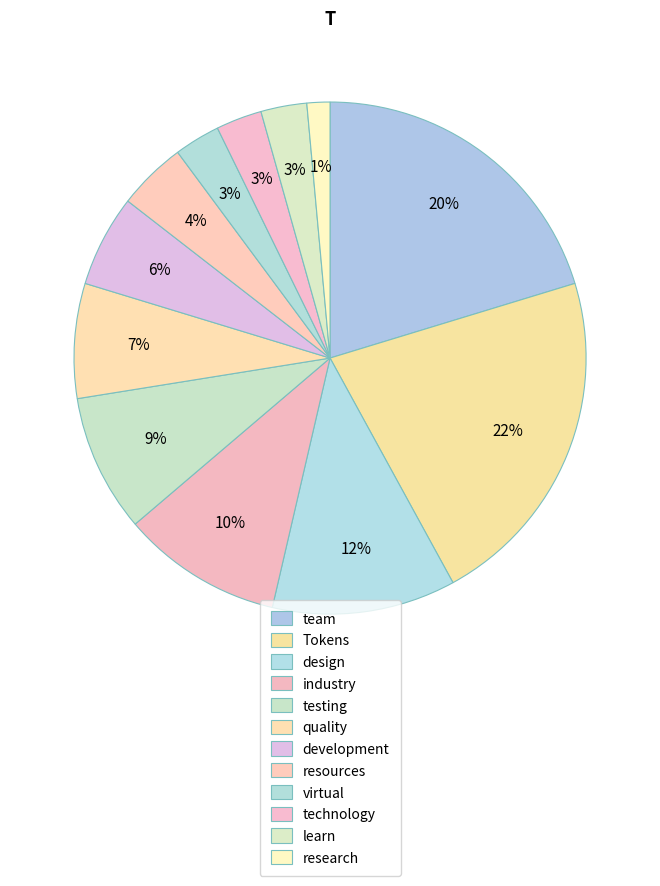

To the nearest percent, what is the average slice percentage?

8%